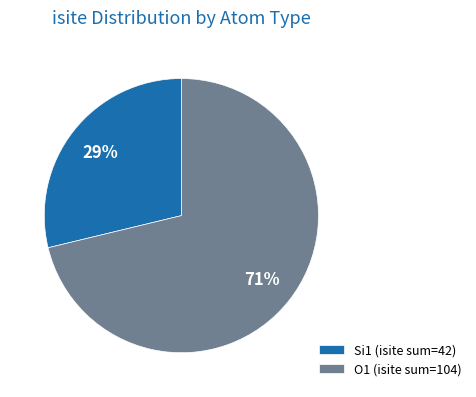

Between O1 (isite sum=104) and Si1 (isite sum=42), which is larger?

O1 (isite sum=104)